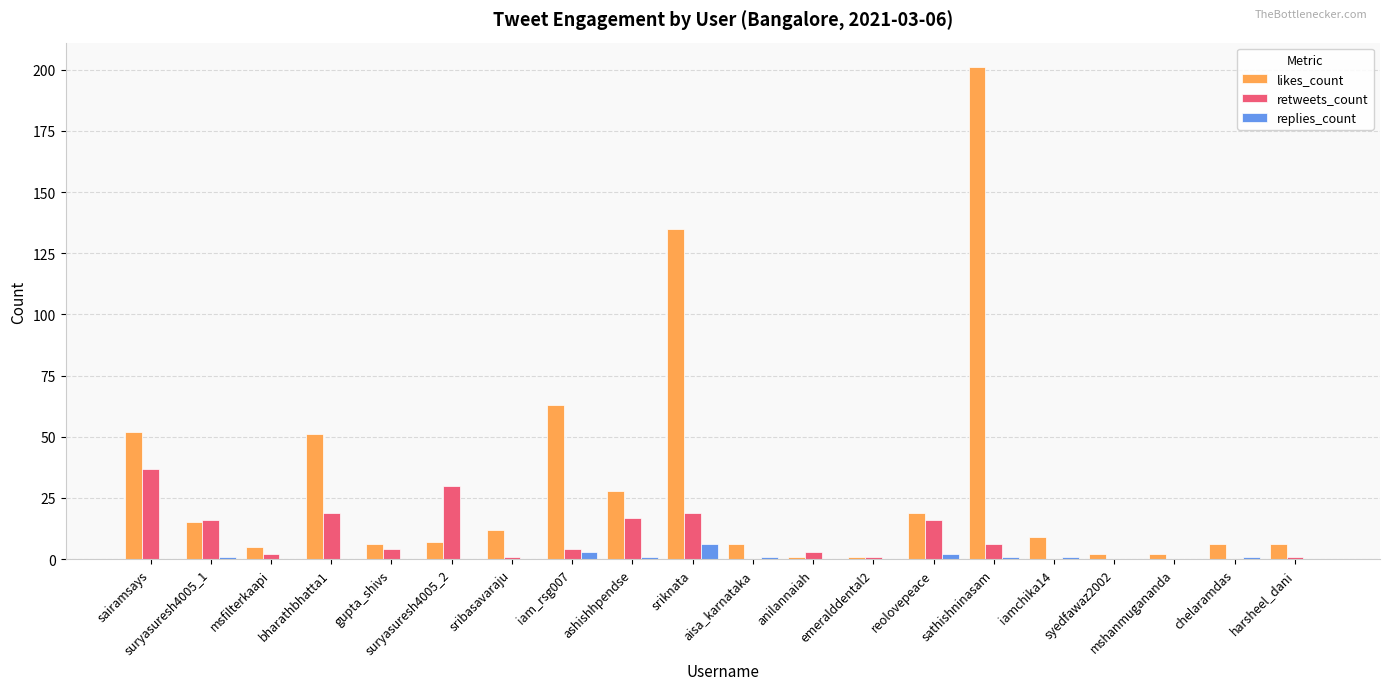

What is the greatest value displayed?

201